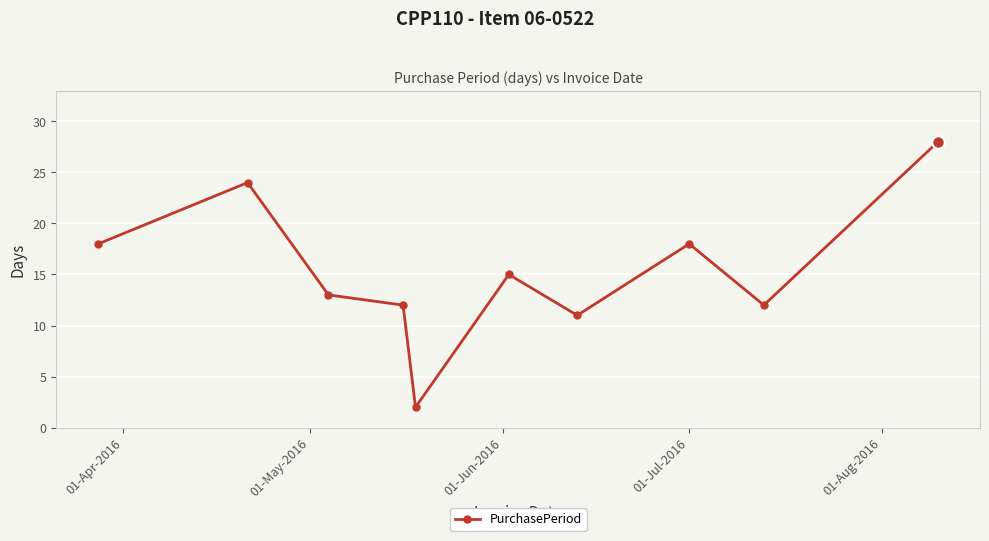

What is the maximum value shown in the chart?

28